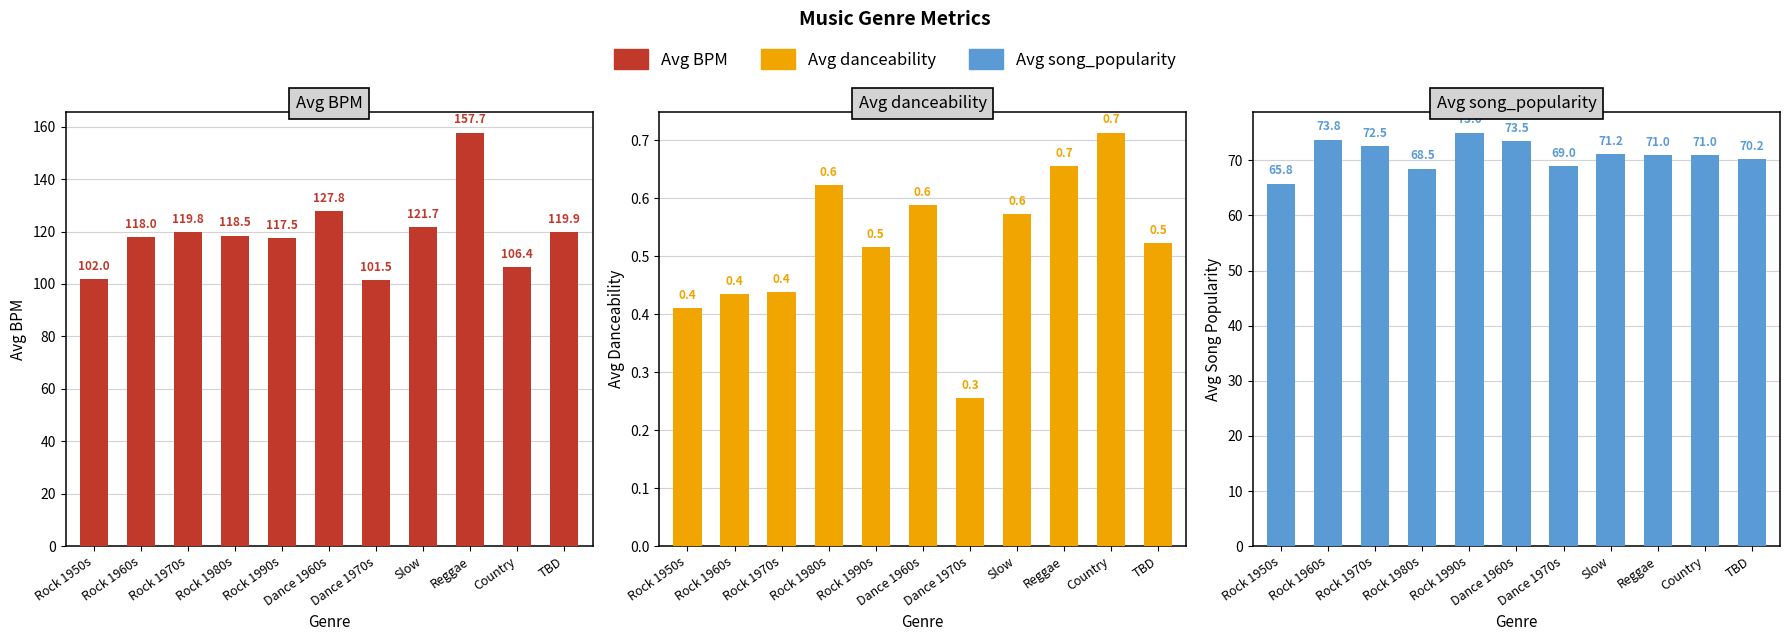

What is the approximate value of avg_BPM at Rock 1950s?

102.0